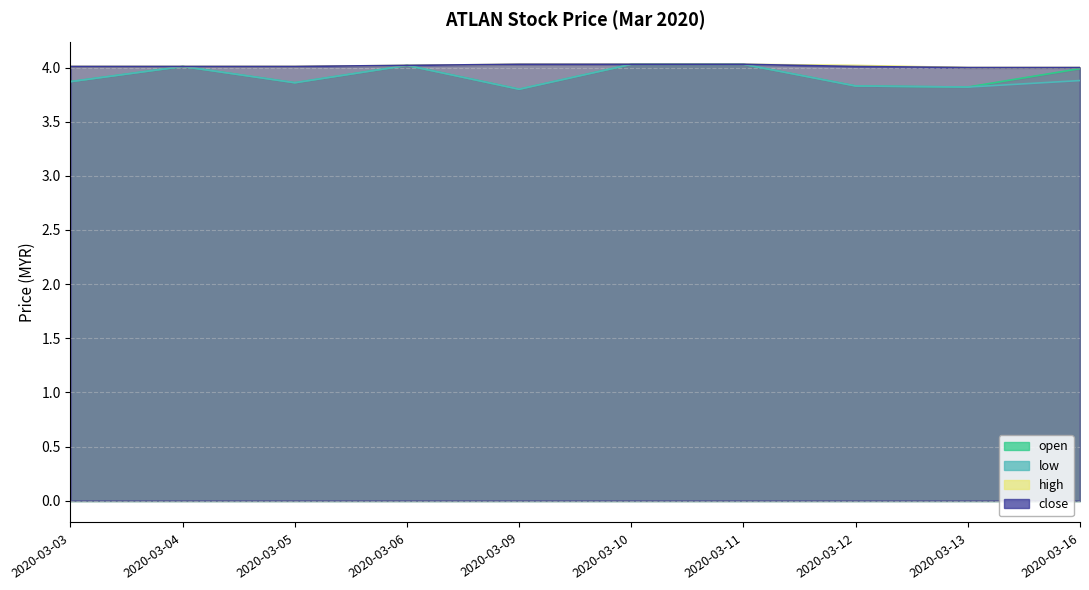

Does the chart have visible grid lines?

Yes